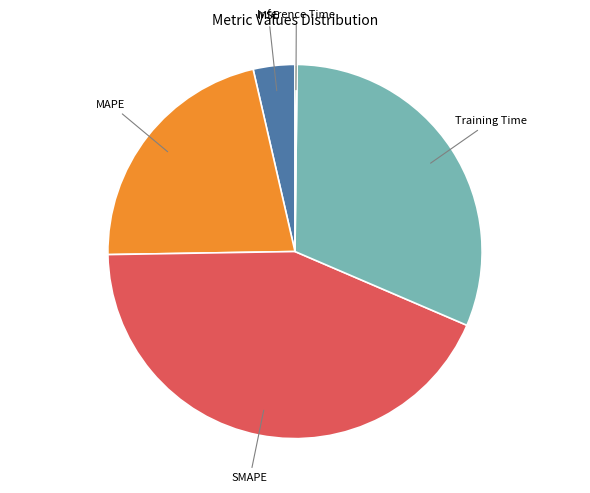

Is there a majority slice in this chart?

No